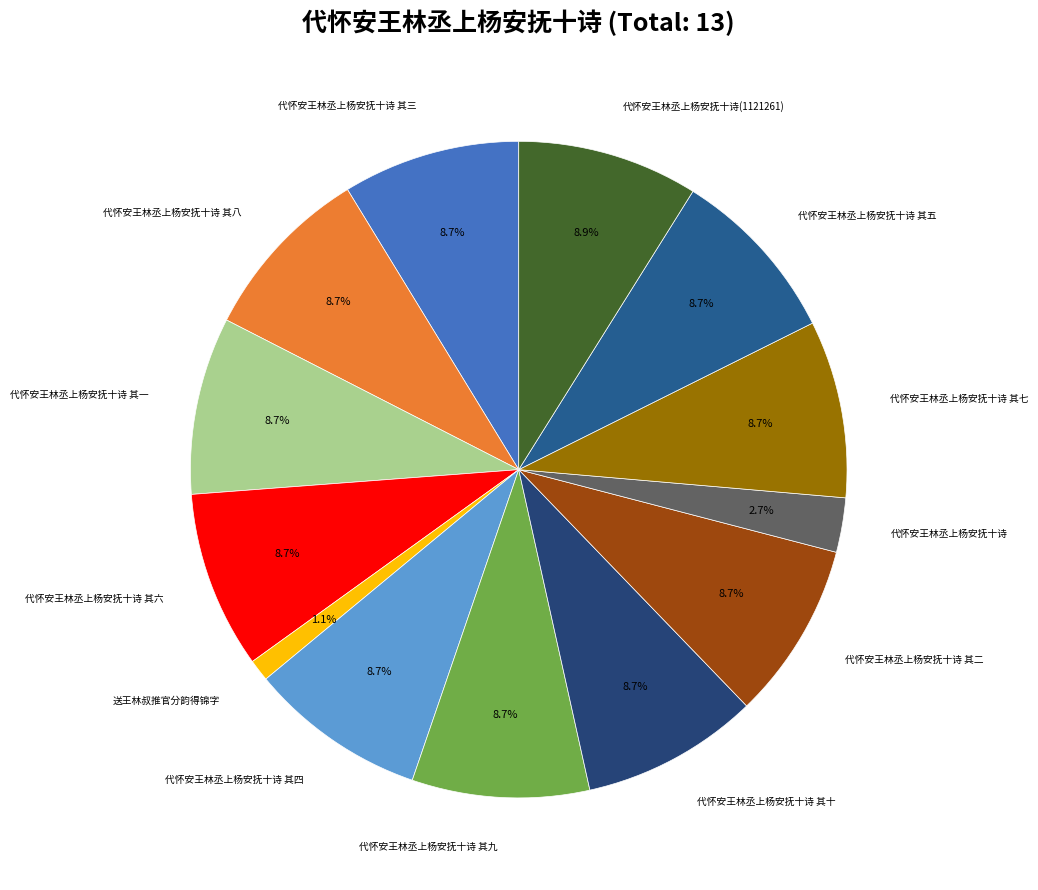

Does any single category account for the majority?

No